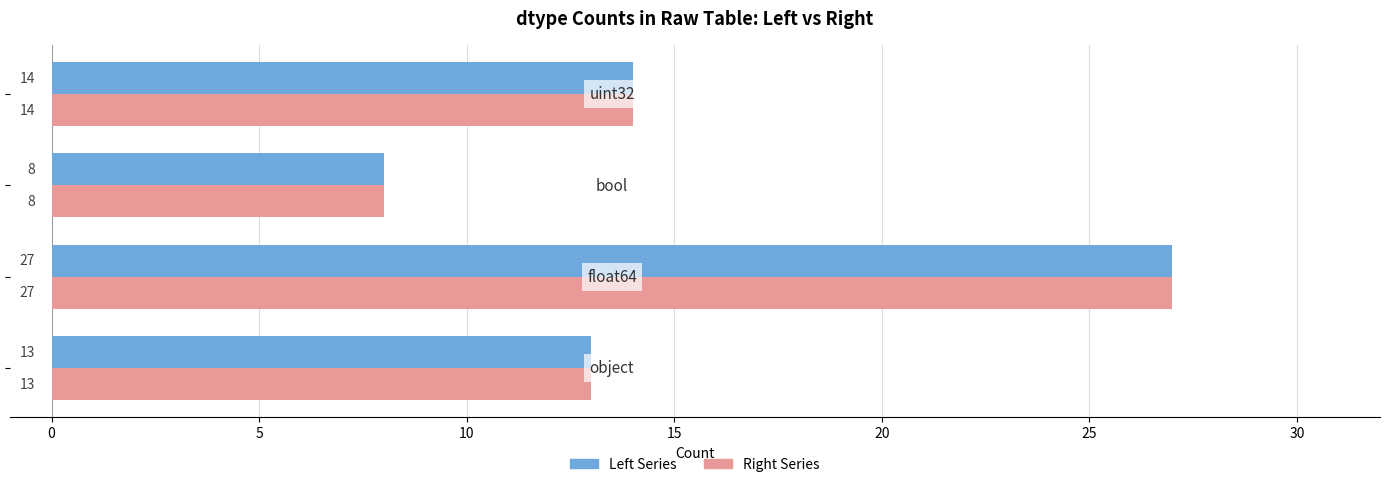

How many categories are shown in the chart?

4